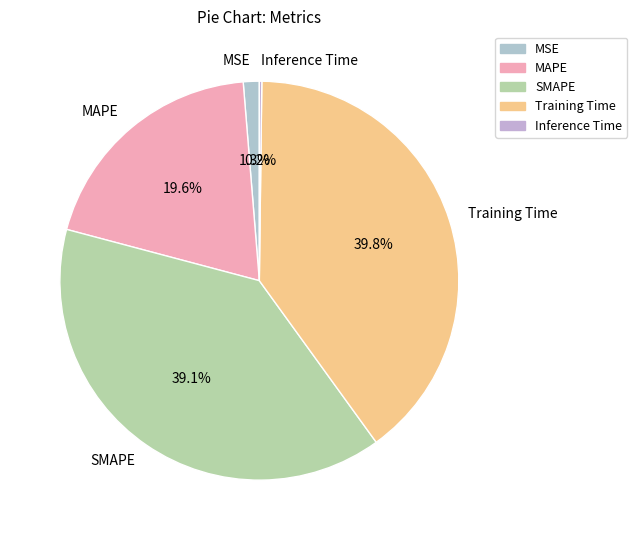

To the nearest percent, what is the combined percentage of Training Time and MAPE?

59%